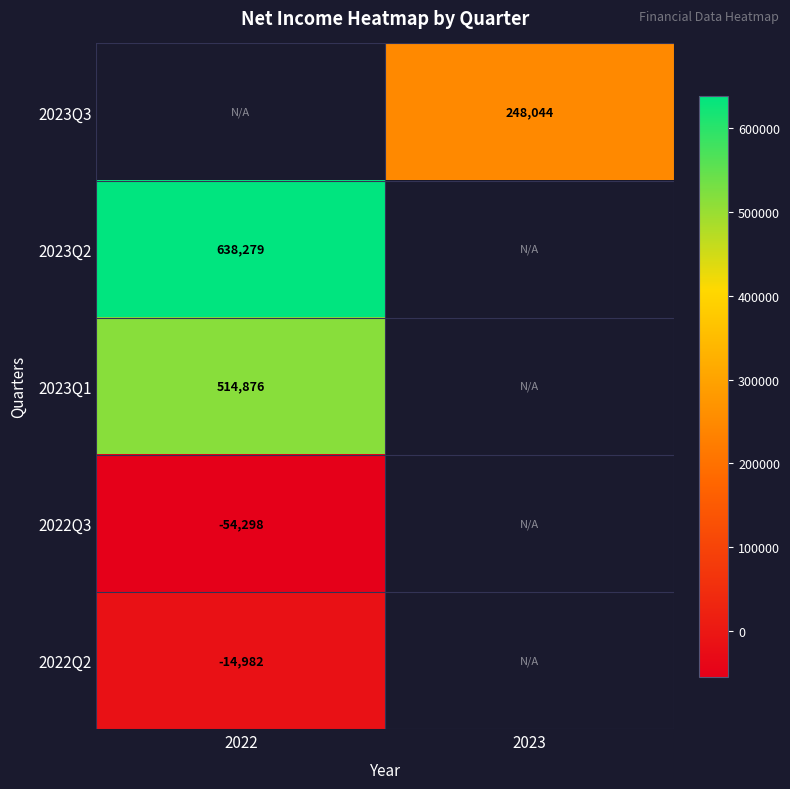

Is it true that 2022Q3 equals -54298 at 2022?

True